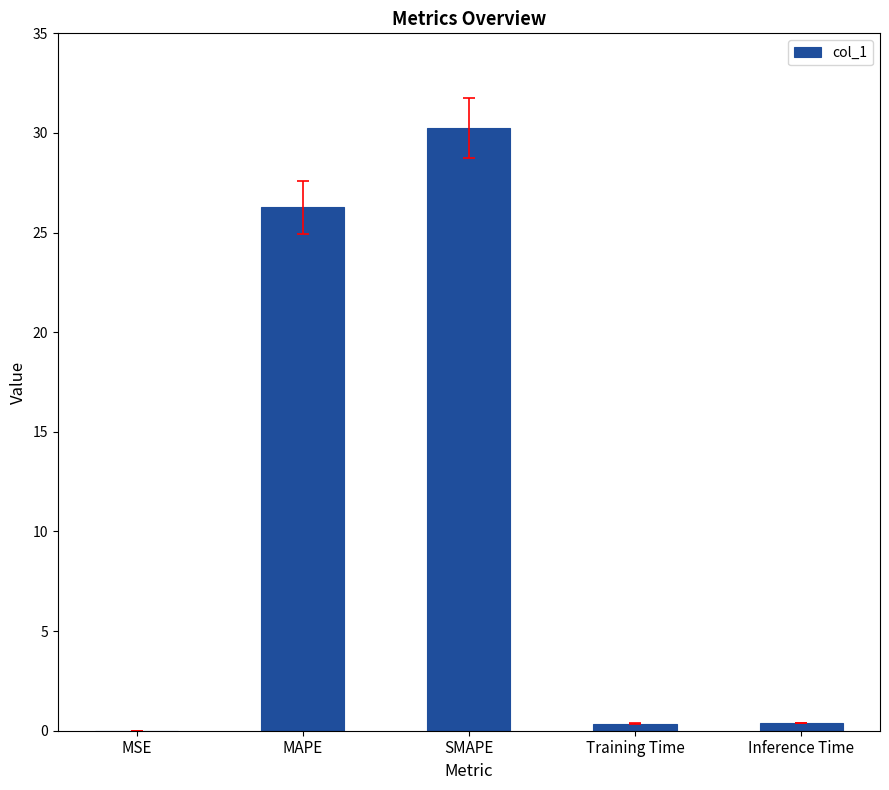

At which label is the value closest to 15?

MAPE